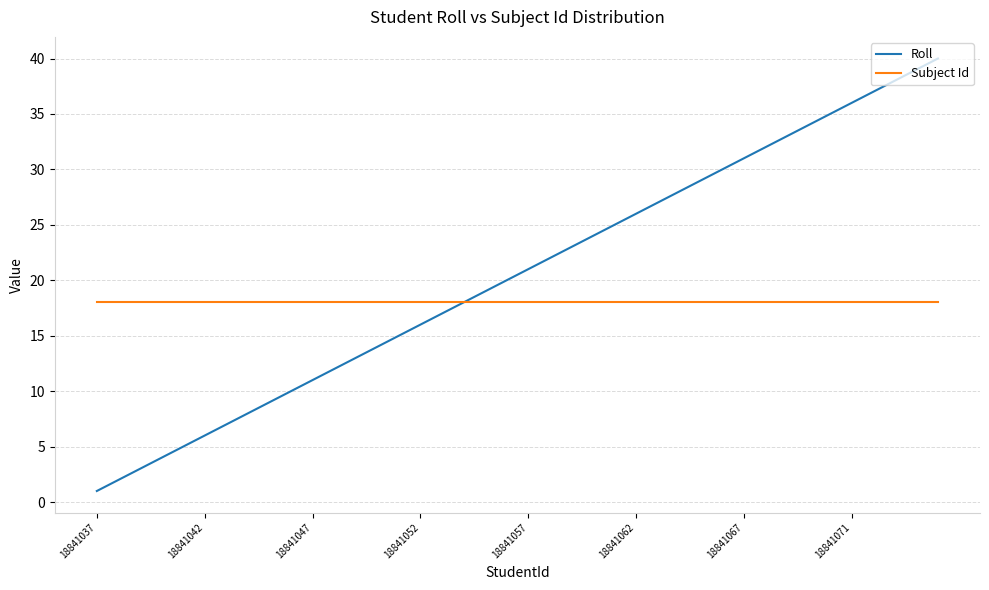

How many categories are shown in the chart?

40